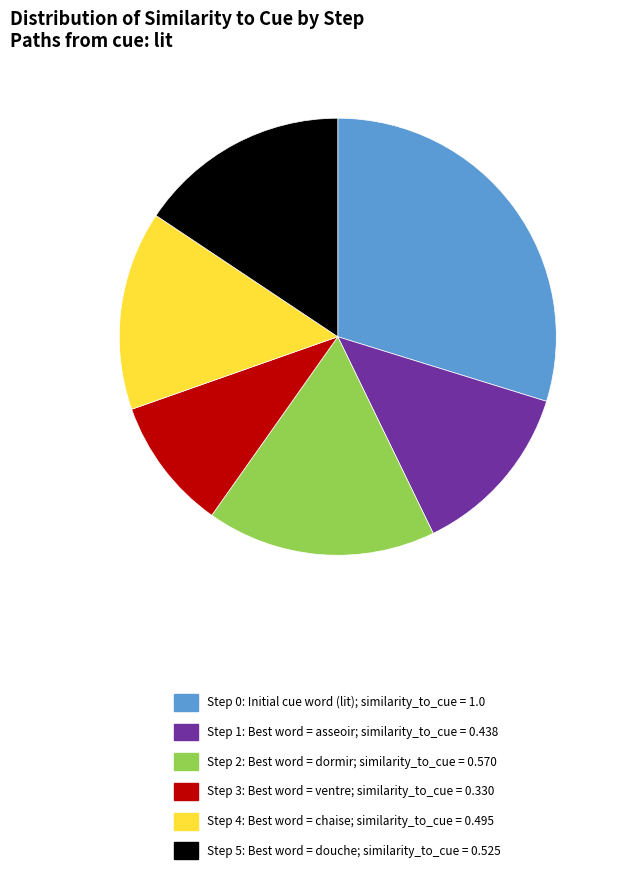

Approximately how many times larger is the value at Step 2: Best word = dormir; similarity_to_cue = 0.570 compared to Step 0: Initial cue word (lit); similarity_to_cue = 1.0?

0.6